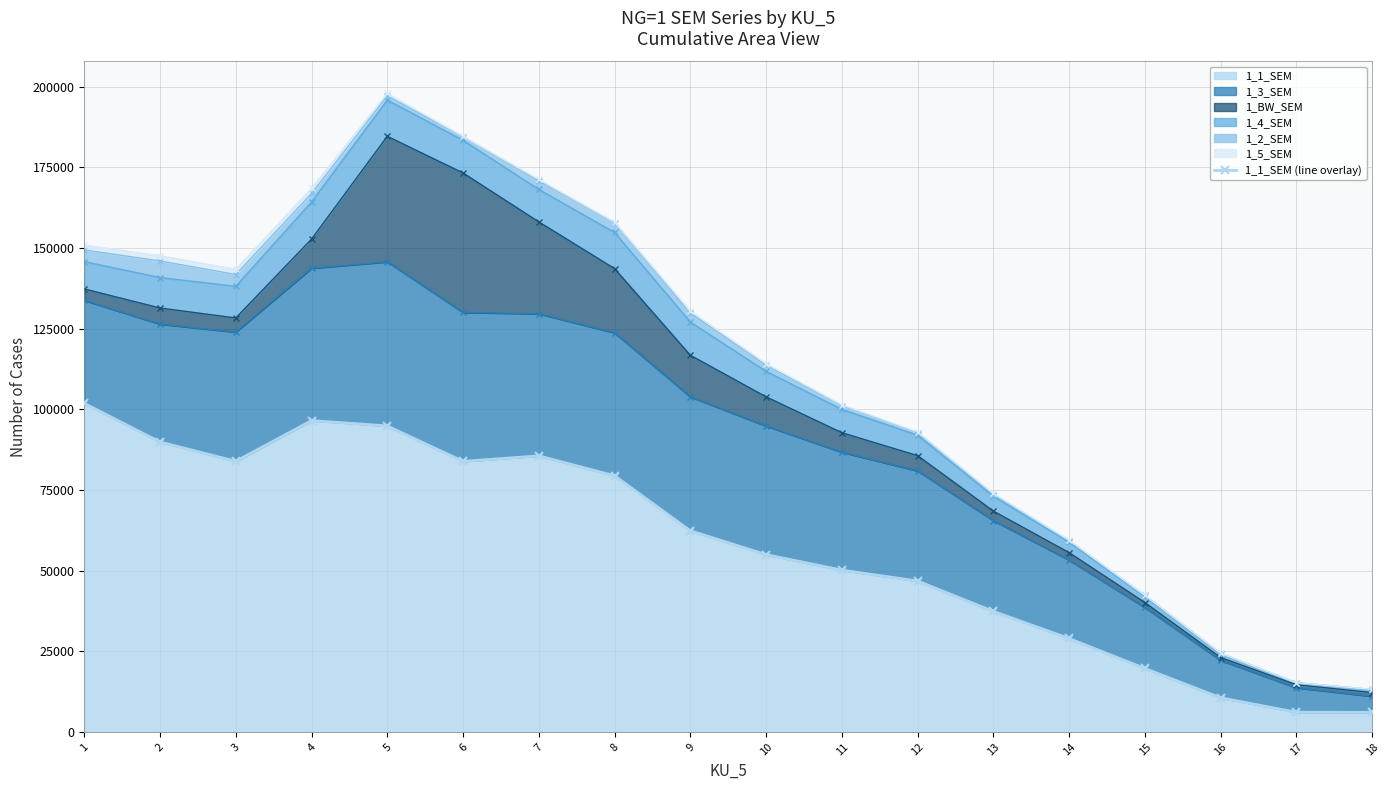

The chart shows a value of 50867 at 5. True or false?

False